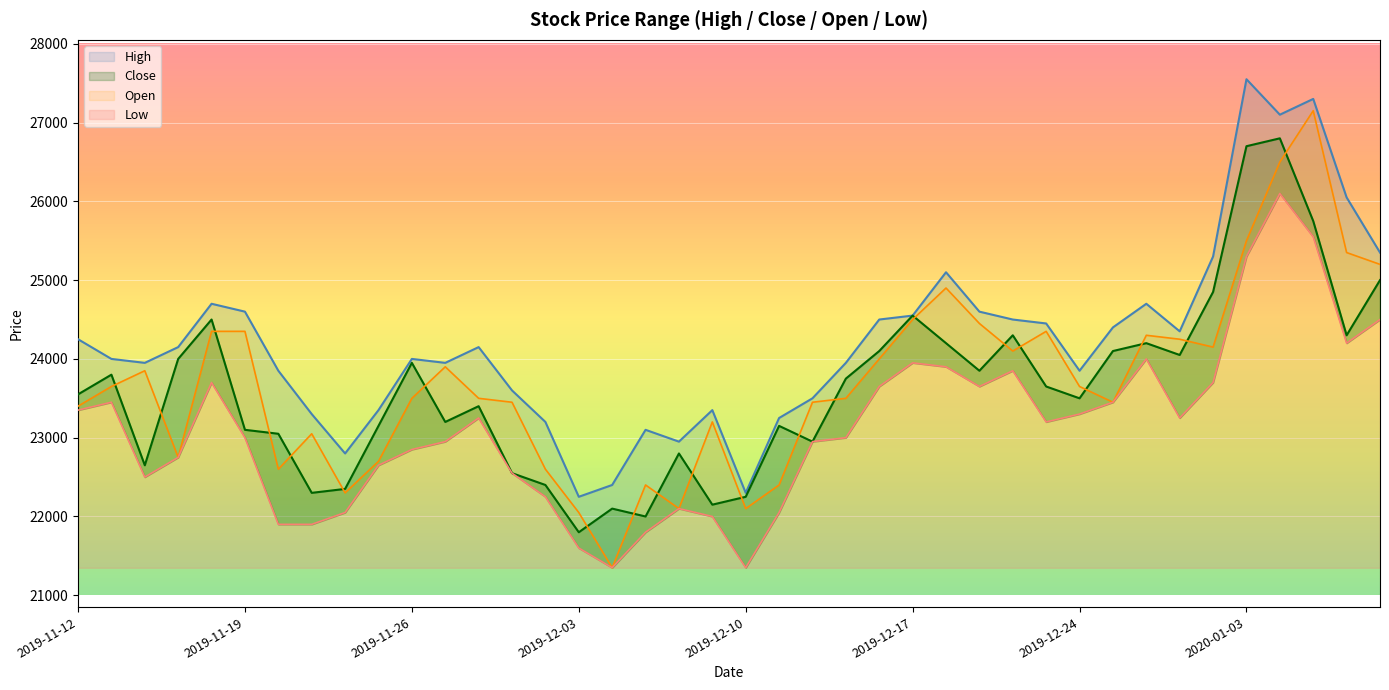

Which series has the largest range (max minus min)?

Open